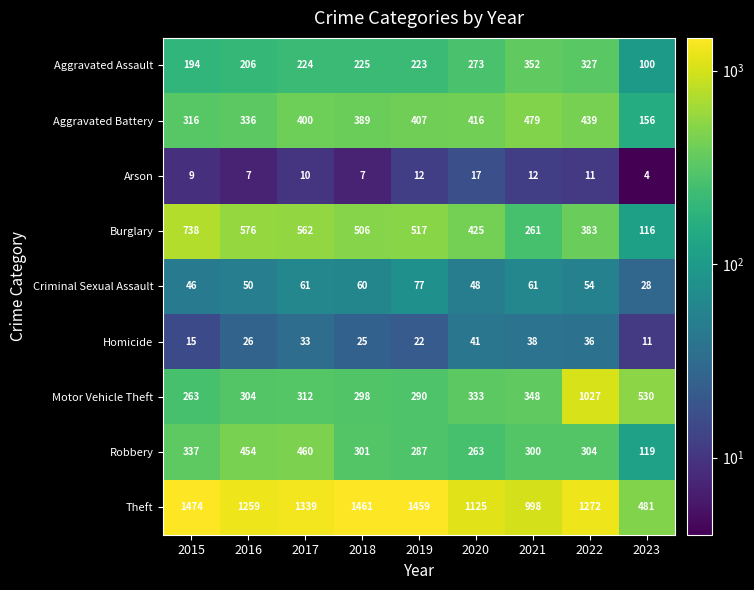

Between 2015 and 2019, which series saw the biggest shift?

Burglary